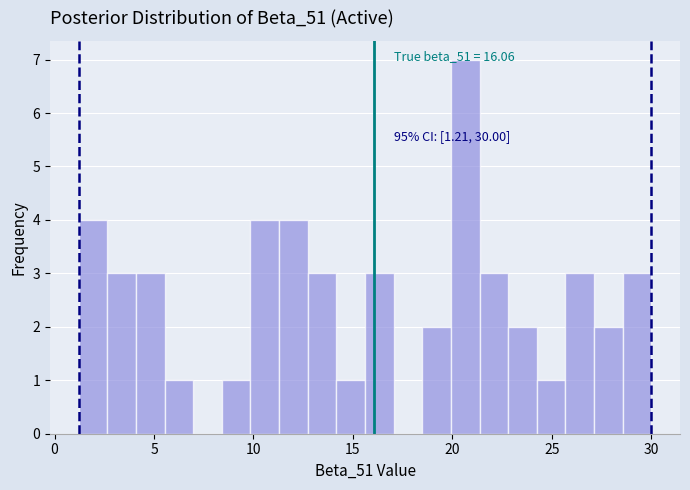

Around what value on the x-axis is the tallest bar? Give the approximate position of its centre, as read against the axis.

20.5